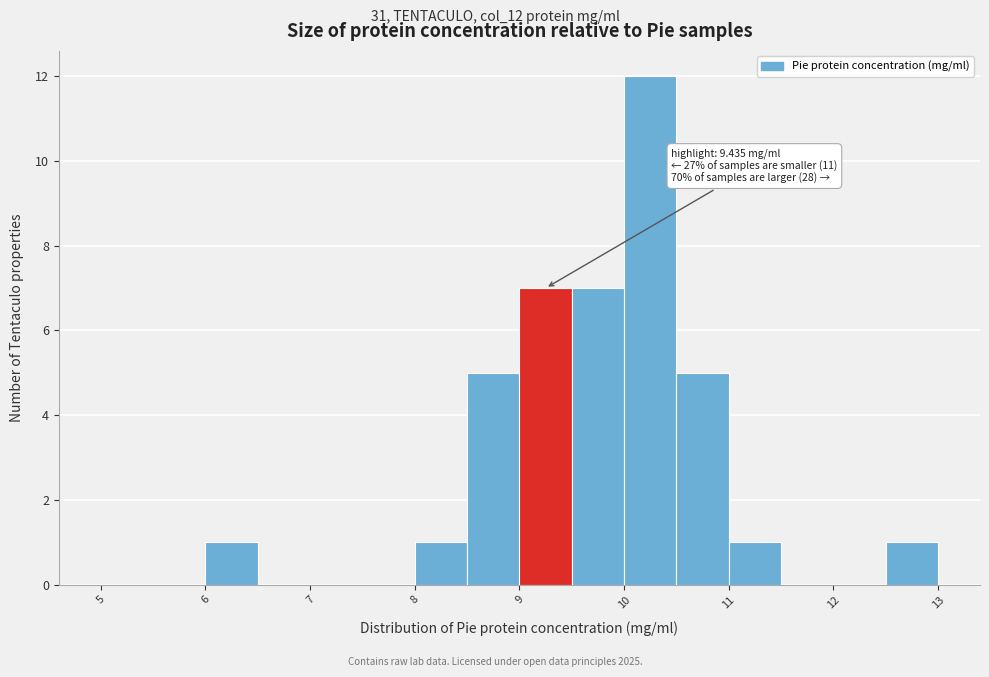

Which range on the x-axis has the tallest bar?

10.0 to 10.5